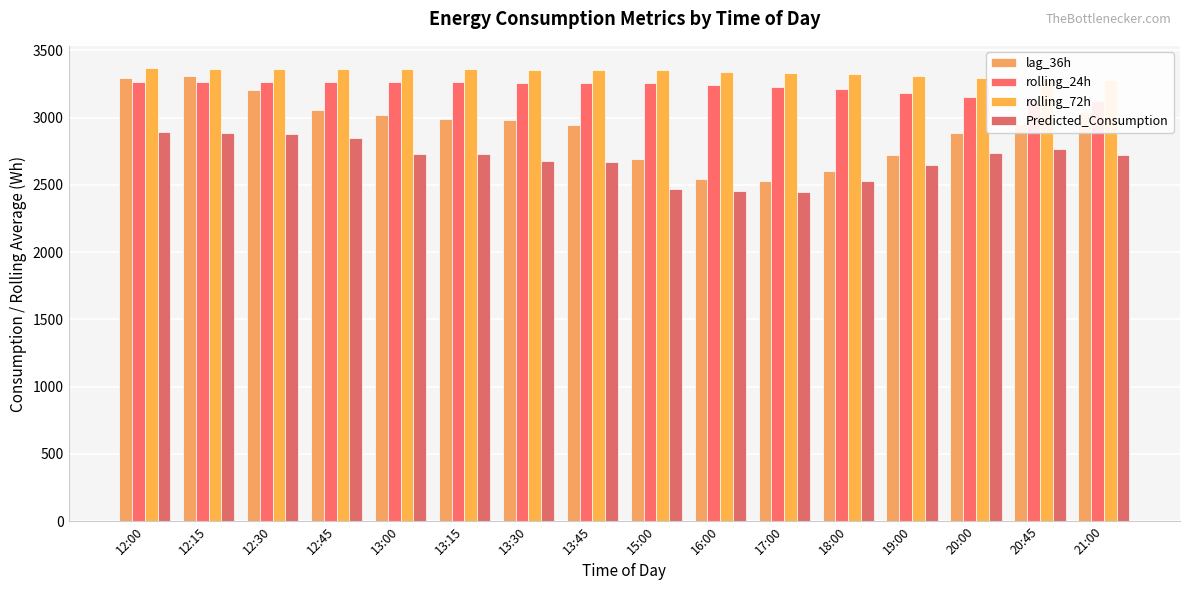

How many values in the Predicted_Consumption series are below 2728?

8